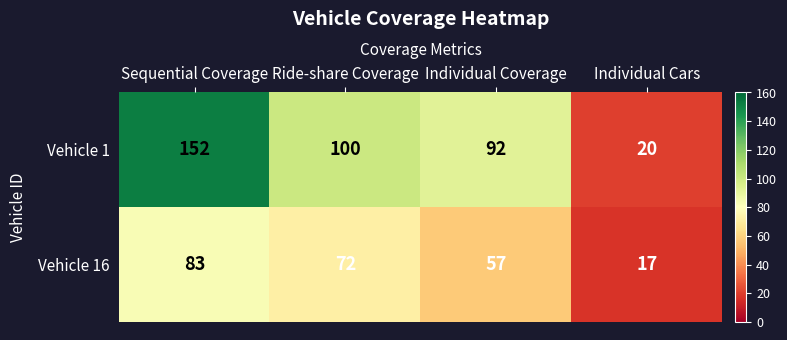

Reading left to right, transcribe all the data shown in this chart.

Vehicle 1: Sequential Coverage=152	Ride-share Coverage=100	Individual Coverage=92	Individual Cars=20
Vehicle 16: Sequential Coverage=83	Ride-share Coverage=72	Individual Coverage=57	Individual Cars=17